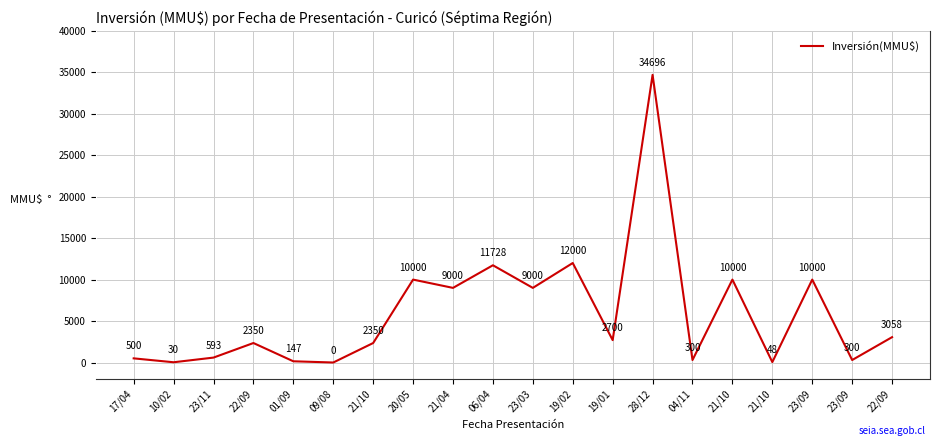

What is the approximate value at 21/10, to the nearest 50?

2350